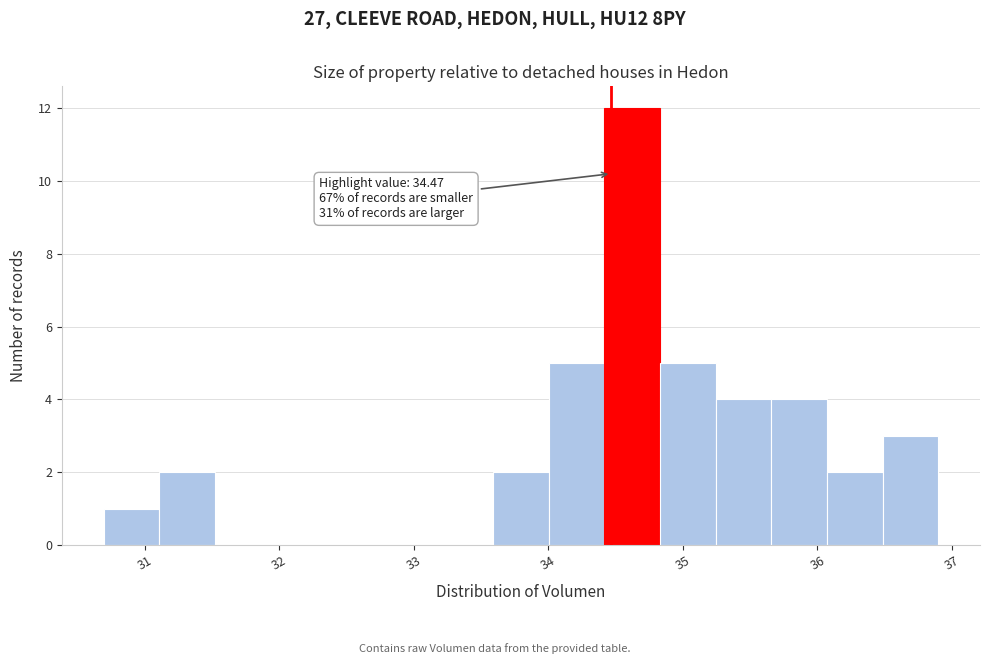

Which range on the x-axis has the tallest bar?

34.4 to 34.8